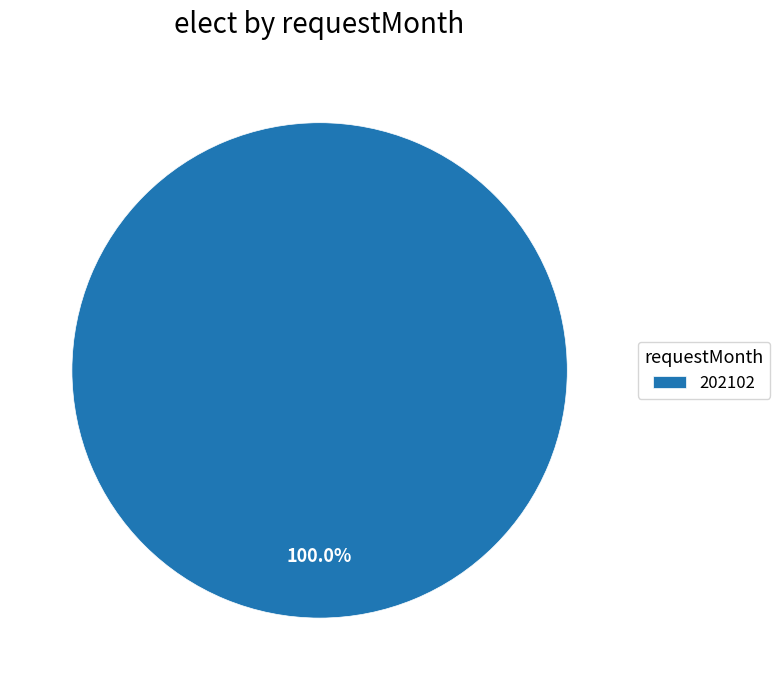

Count the number of slices in the pie.

1